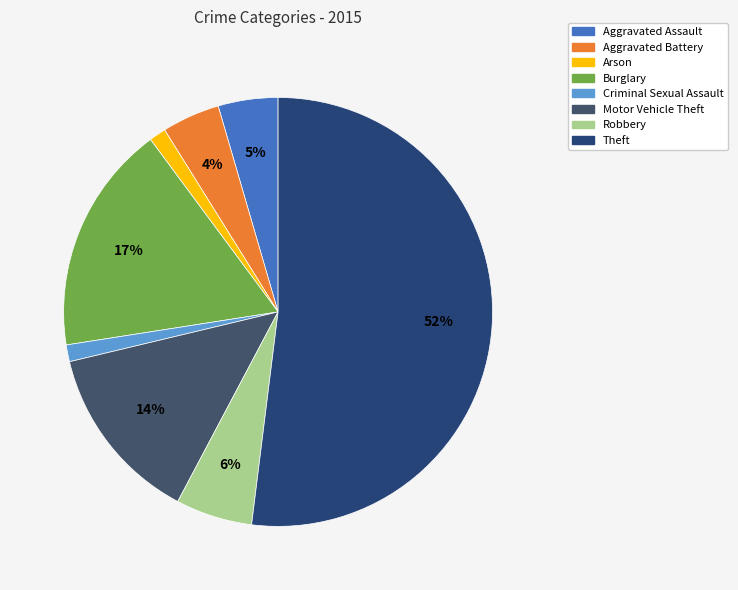

Is it true that Criminal Sexual Assault is 1% of the pie?

True